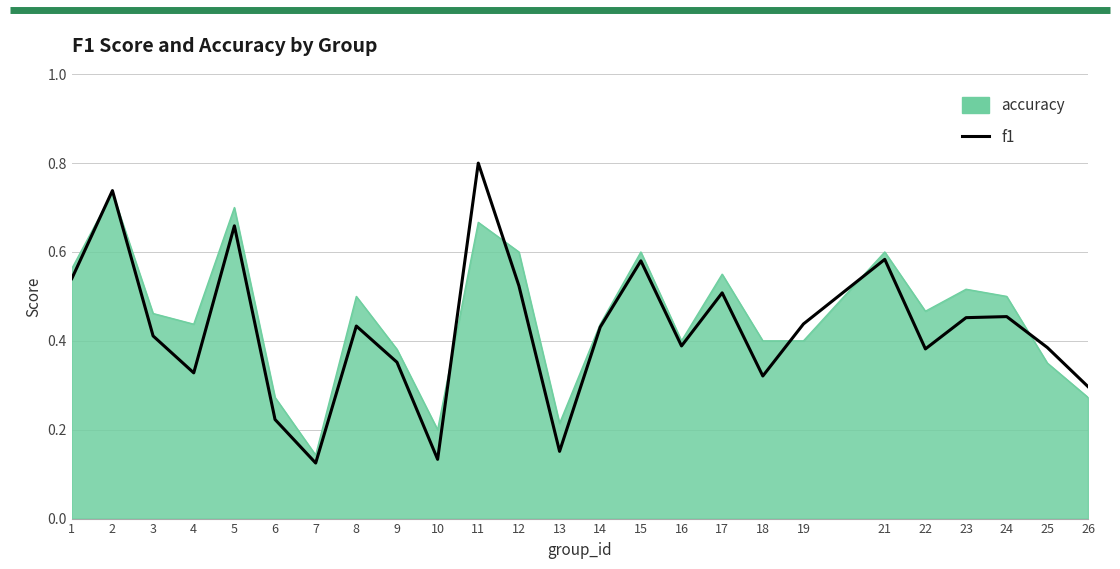

Which series has the widest spread of values?

f1